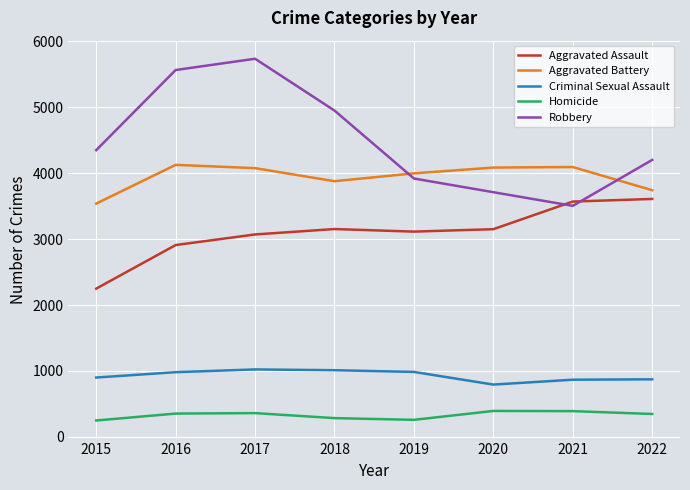

In Robbery, how many points are higher than both neighbors (excluding endpoints)?

1